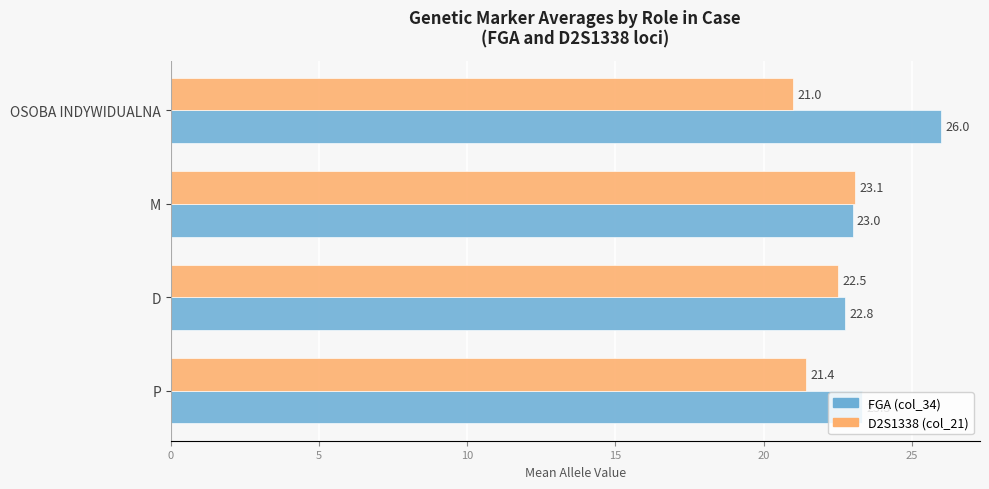

How many distinct data groups are displayed?

2